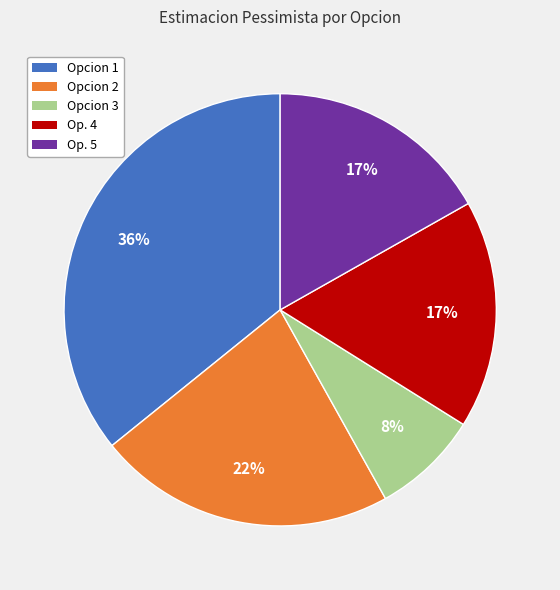

Which has a higher value, Opcion 3 or Opcion 2?

Opcion 2